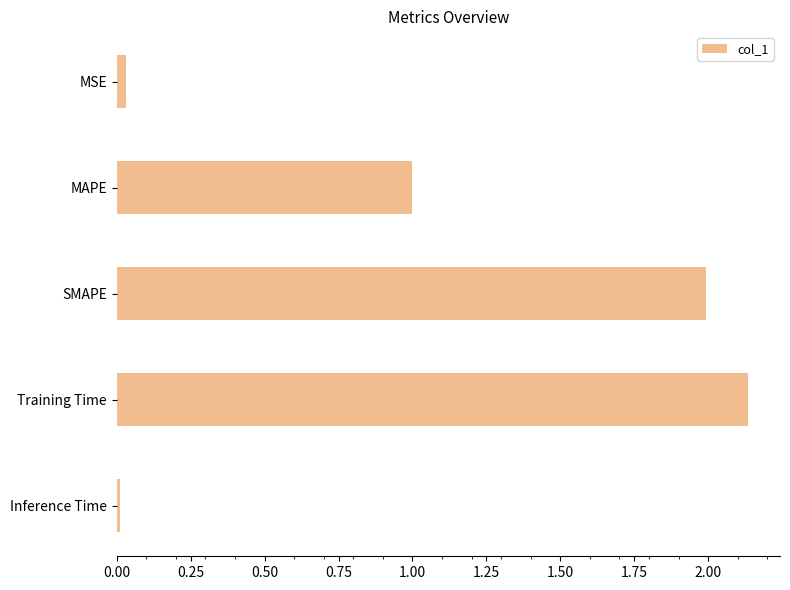

List the labels in order of value, largest first.

Training Time, SMAPE, MAPE, MSE, Inference Time